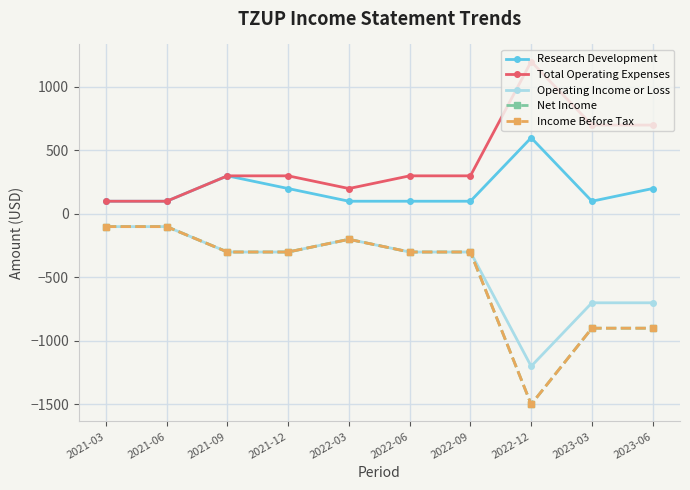

List the series in order of their peak value, lowest first.

Operating Income or Loss, Net Income, Income Before Tax, Research Development, Total Operating Expenses